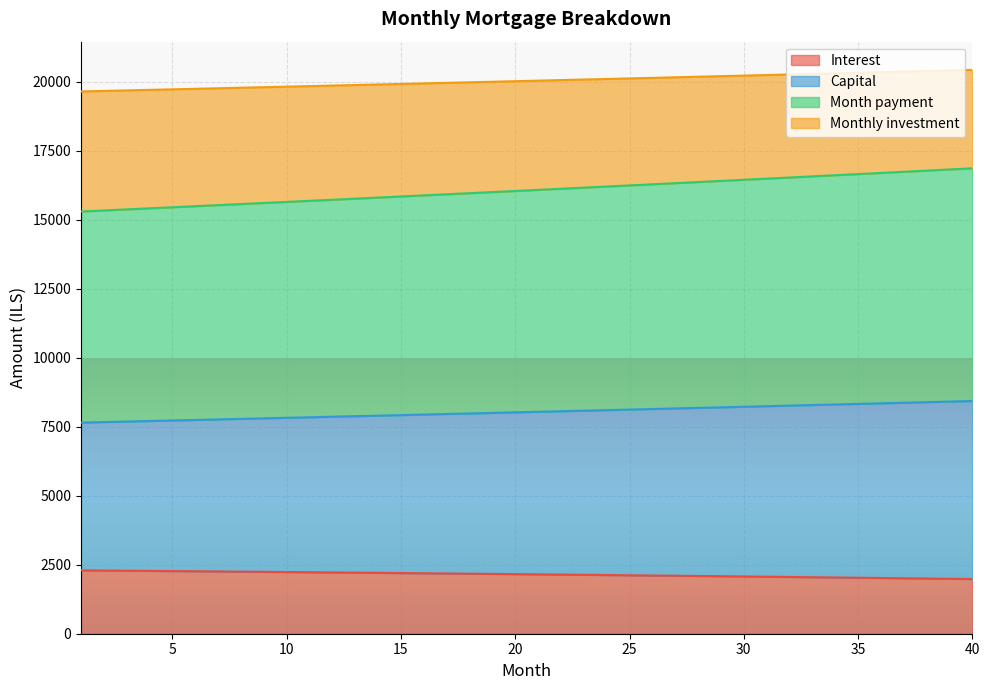

What is the minimum value shown in the chart?

1981.4